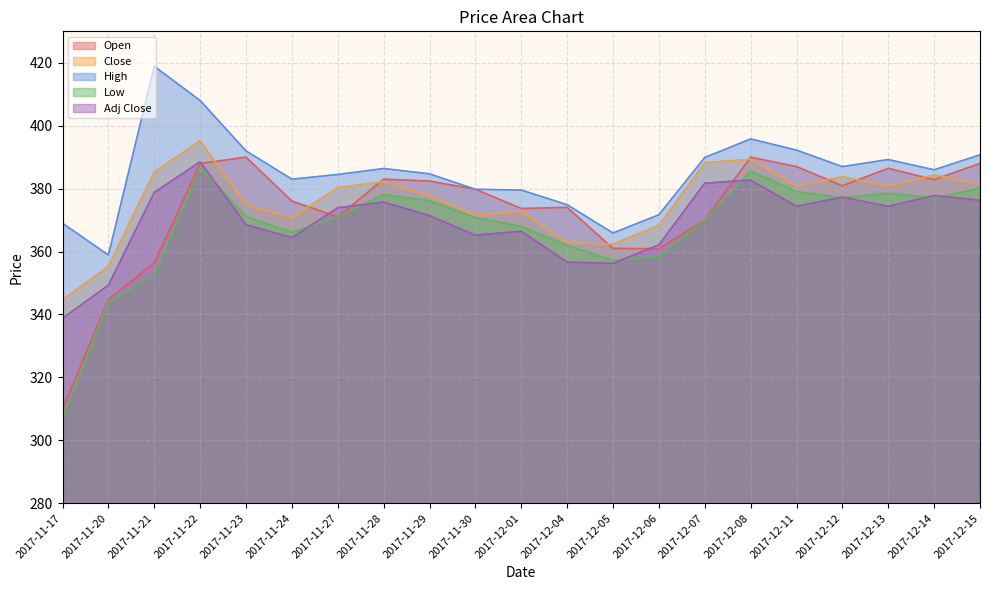

What is the difference between the highest and lowest values at 2017-12-12?

9.9